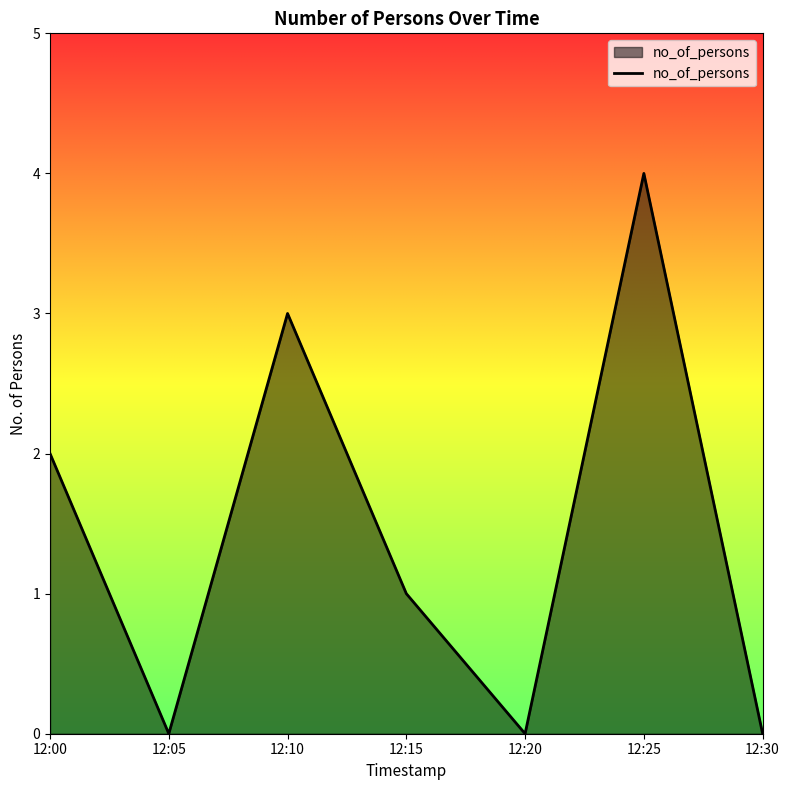

The chart shows a value of 1 at 12:15. True or false?

True